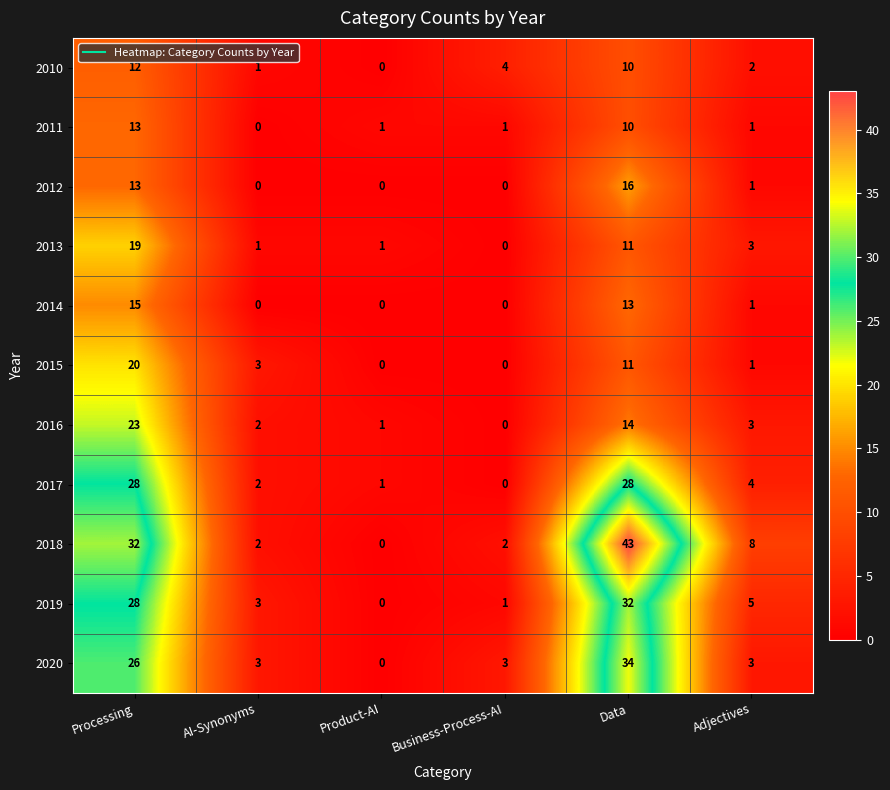

Between Data and Adjectives, which series saw the biggest shift?

2018